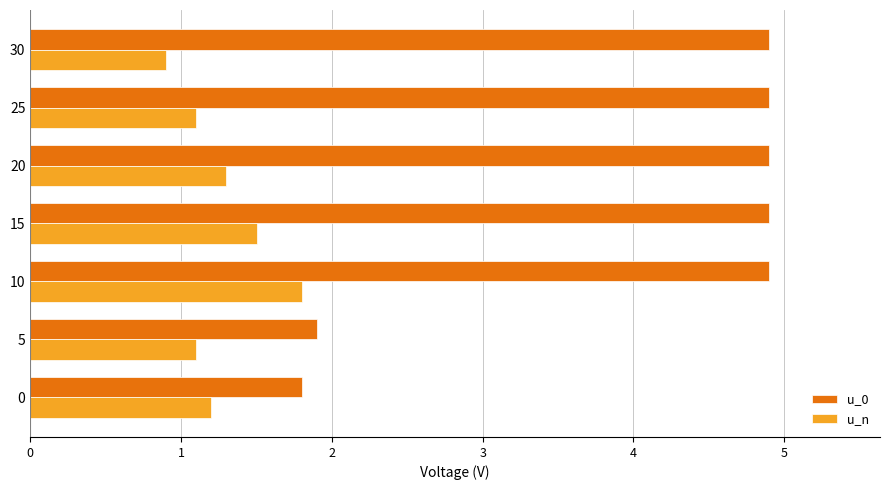

What are all the series names shown in the legend?

u_0, u_n